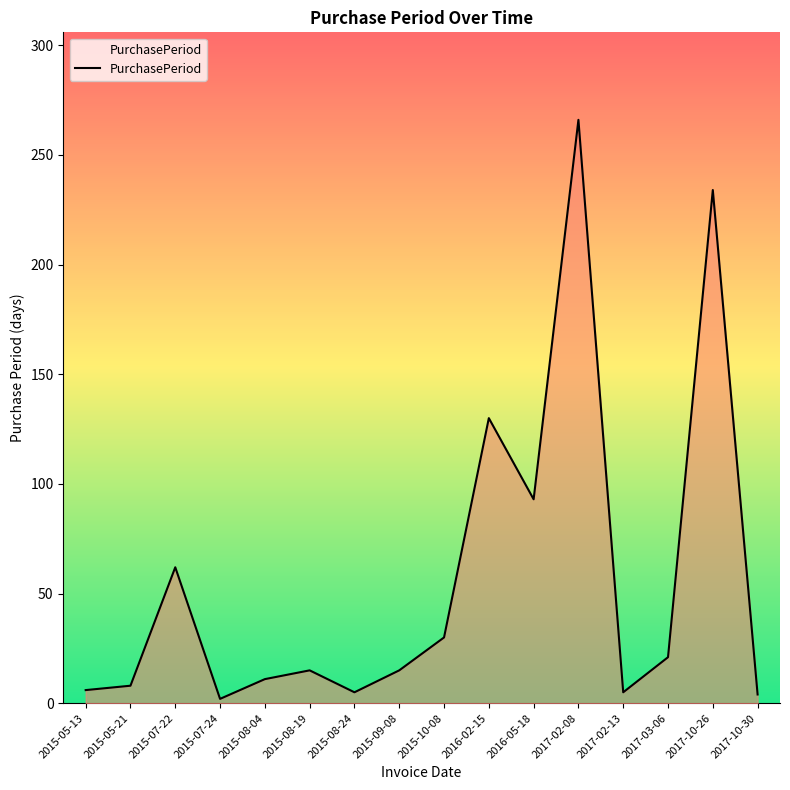

What is the ratio of the value at 2016-05-18 to the value at 2015-08-04?

8.5